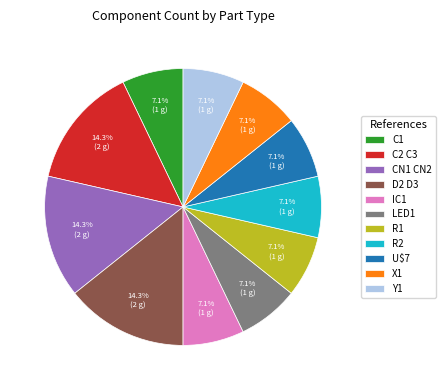

Approximately how many times larger is the value at R1 compared to Y1?

1.0